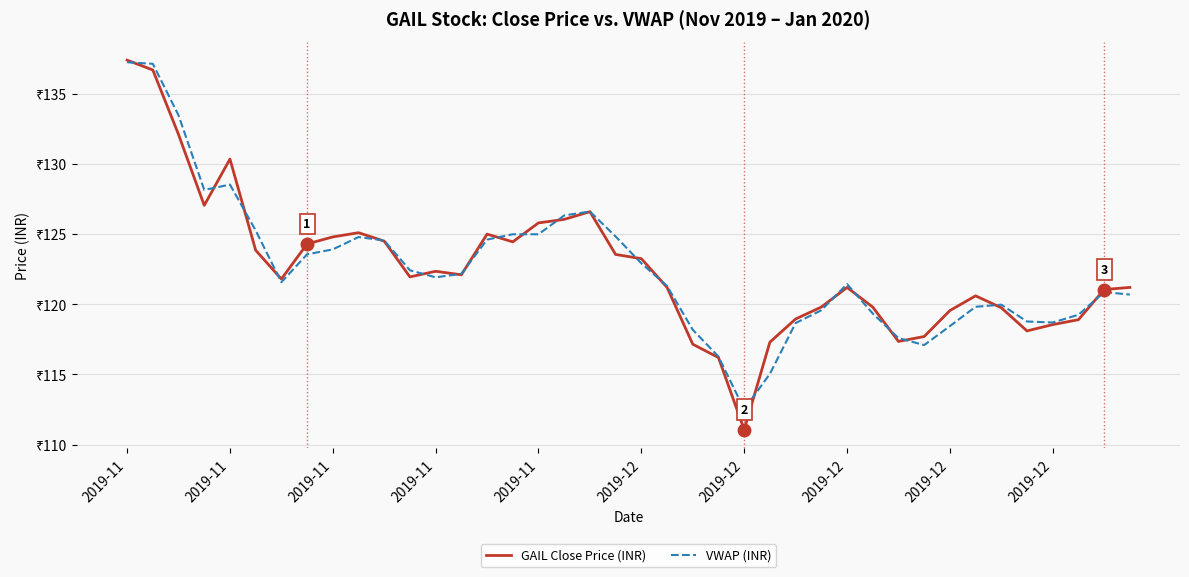

Does the chart have visible grid lines?

Yes